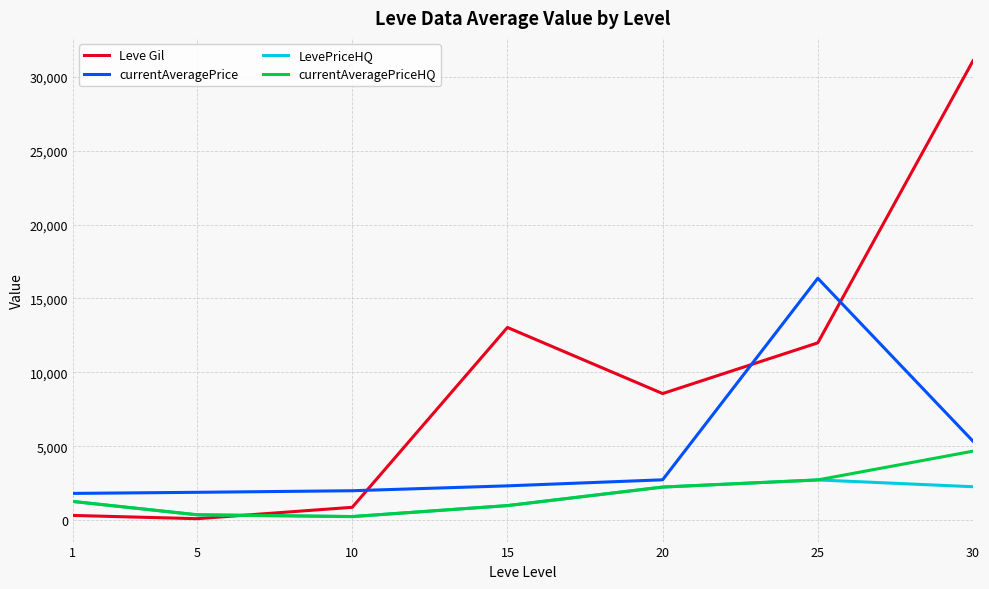

The value of Leve Gil at 25 is 16685. True or false?

False